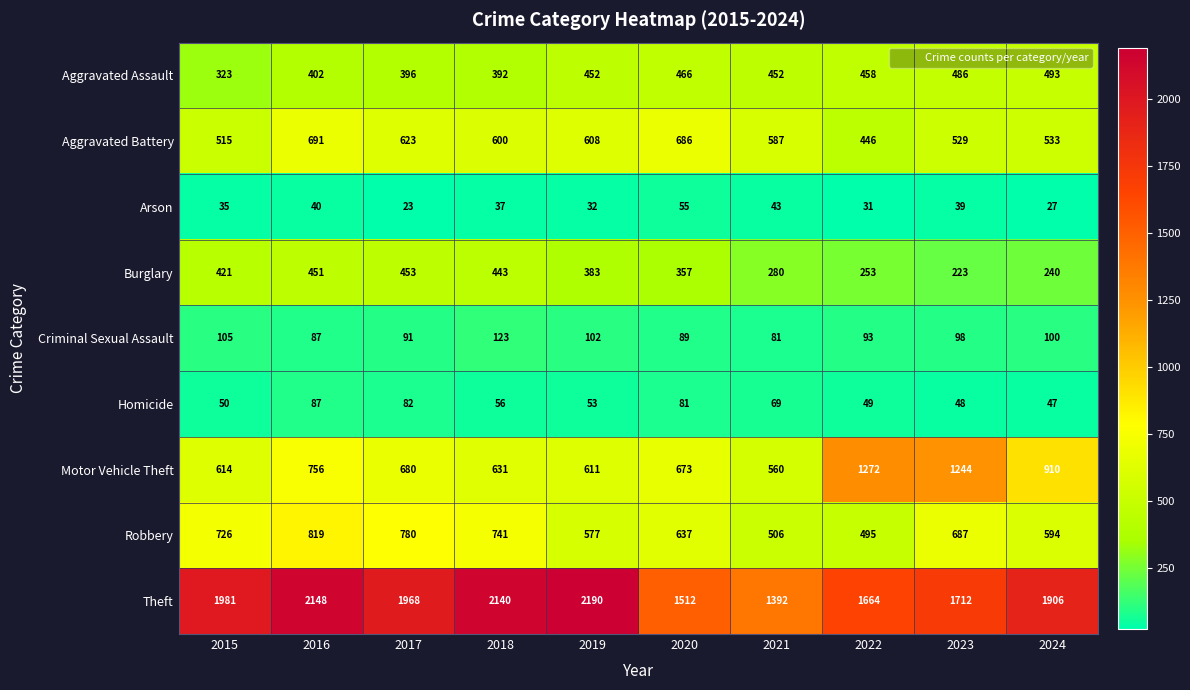

At how many categories does at least one series exceed 1021?

10